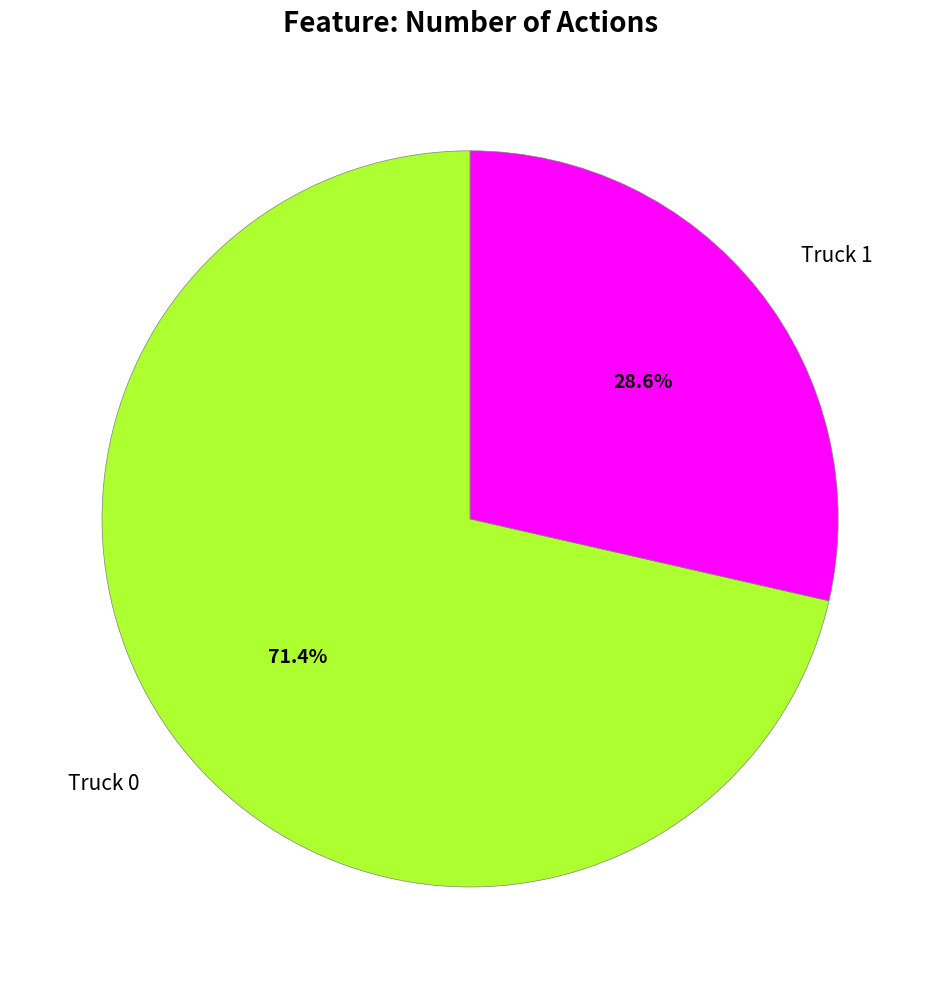

Between Truck 0 and Truck 1, which is larger?

Truck 0